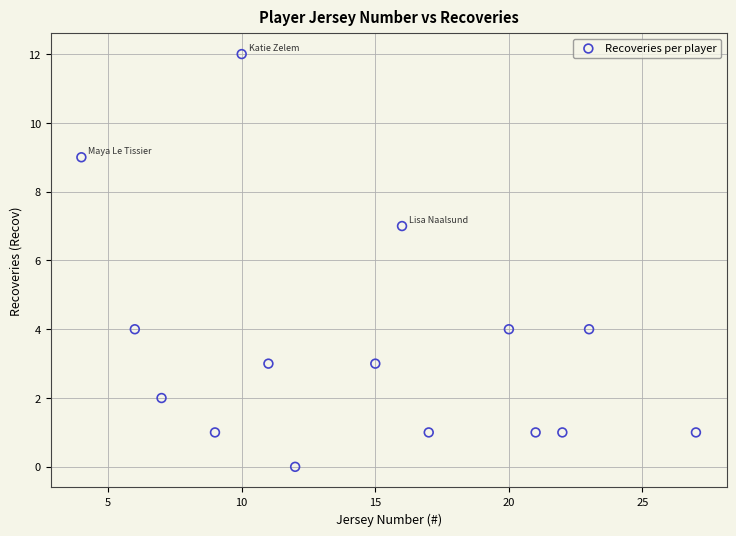

What is the range of Y values (max minus min)?

12